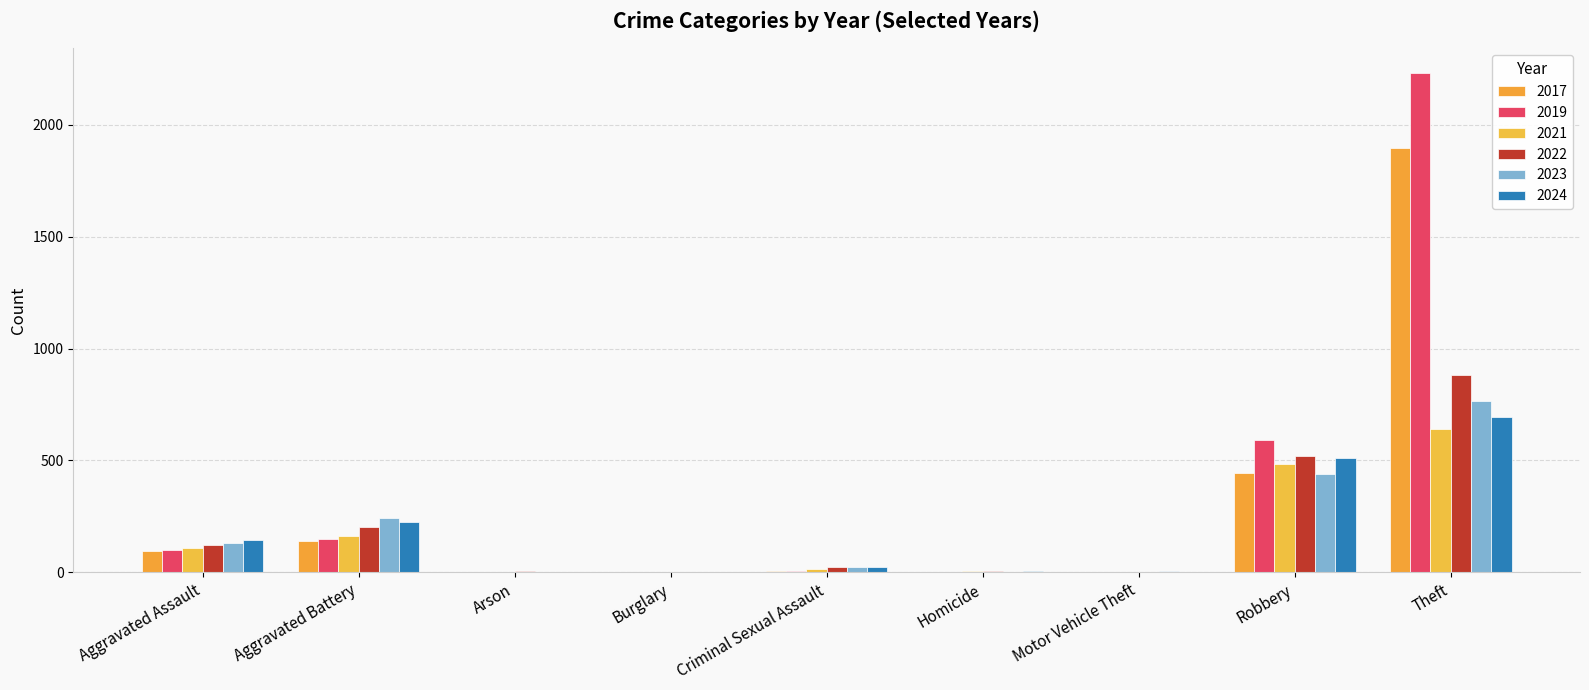

Reading right to left, extract all data points from this chart.

2024: Total=1609	Theft=692	Robbery=513	Motor Vehicle Theft=3	Homicide=4	Criminal Sexual Assault=24	Burglary=2	Arson=1	Aggravated Battery=224	Aggravated Assault=146
2021: Total=1422	Theft=642	Robbery=484	Motor Vehicle Theft=2	Homicide=4	Criminal Sexual Assault=14	Burglary=1	Arson=2	Aggravated Battery=163	Aggravated Assault=110
2019: Total=3080	Theft=2230	Robbery=591	Motor Vehicle Theft=1	Homicide=2	Criminal Sexual Assault=8	Burglary=1	Arson=1	Aggravated Battery=148	Aggravated Assault=98
2022: Total=1761	Theft=880	Robbery=521	Motor Vehicle Theft=2	Homicide=6	Criminal Sexual Assault=24	Burglary=0	Arson=5	Aggravated Battery=202	Aggravated Assault=121
2017: Total=2592	Theft=1896	Robbery=446	Motor Vehicle Theft=2	Homicide=1	Criminal Sexual Assault=8	Burglary=2	Arson=0	Aggravated Battery=142	Aggravated Assault=95
2023: Total=1611	Theft=766	Robbery=439	Motor Vehicle Theft=6	Homicide=2	Criminal Sexual Assault=22	Burglary=0	Arson=2	Aggravated Battery=244	Aggravated Assault=130